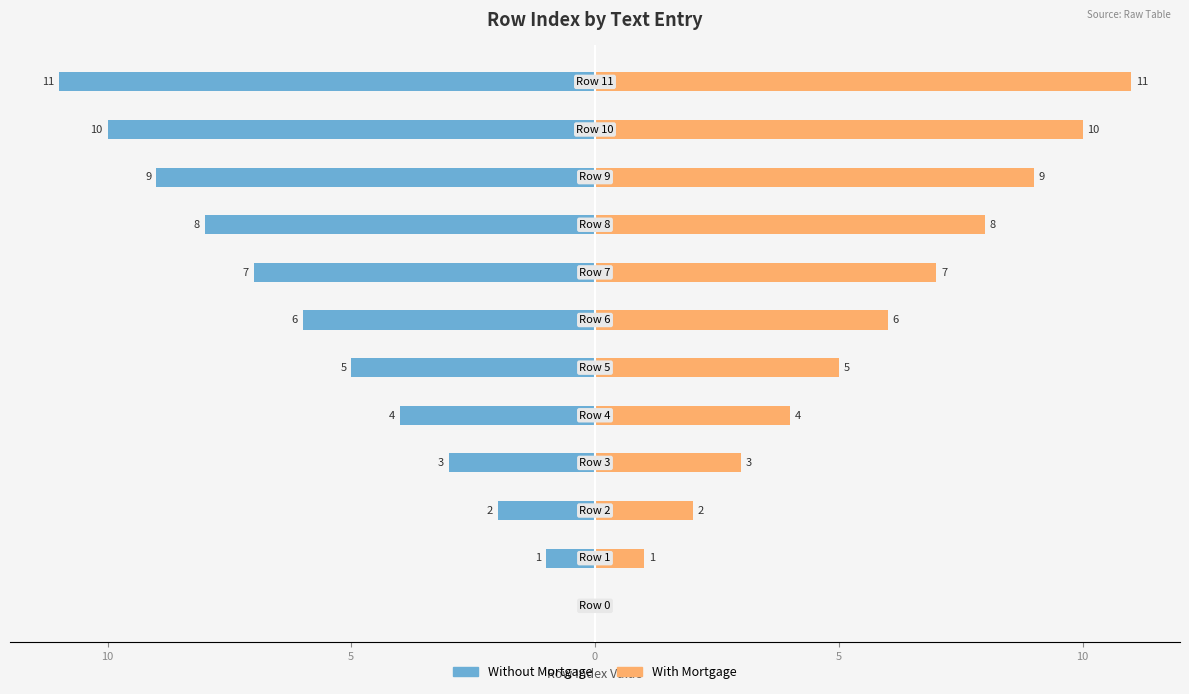

What is the sum of the Without Mortgage values at 8 and 11?

-19